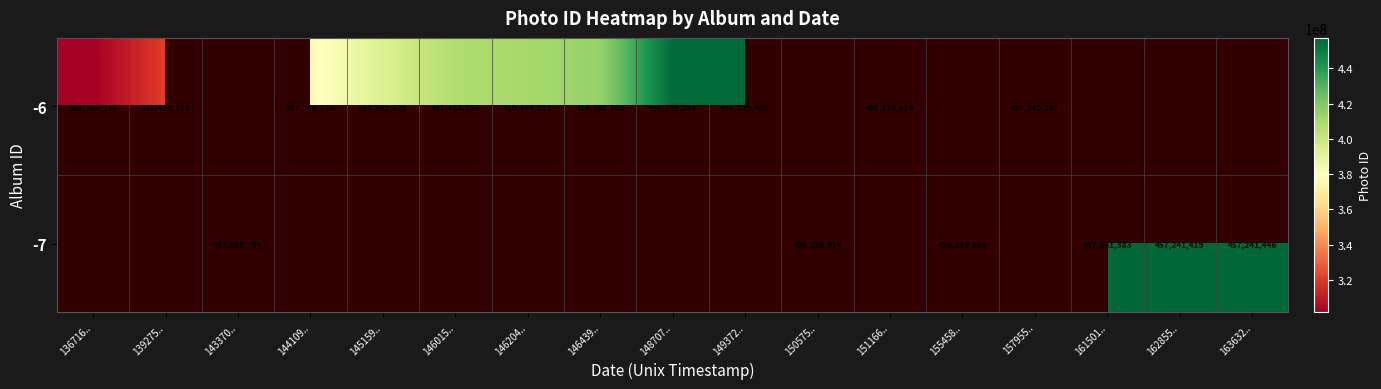

At which category does the chart reach its minimum across all series?

136716..